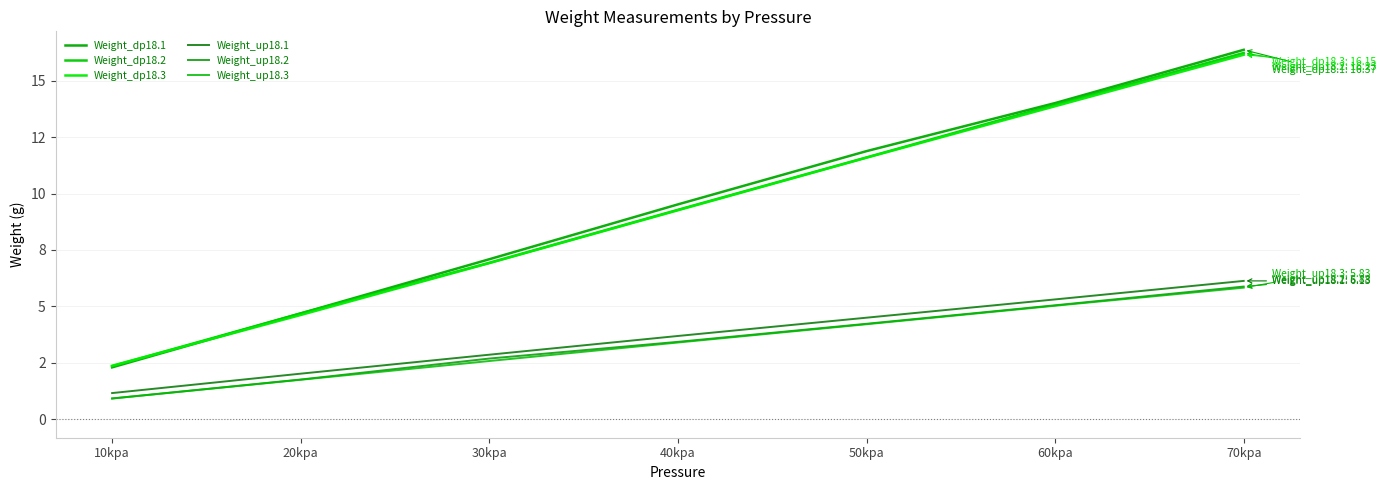

Does the chart display data point markers on the line(s)?

No